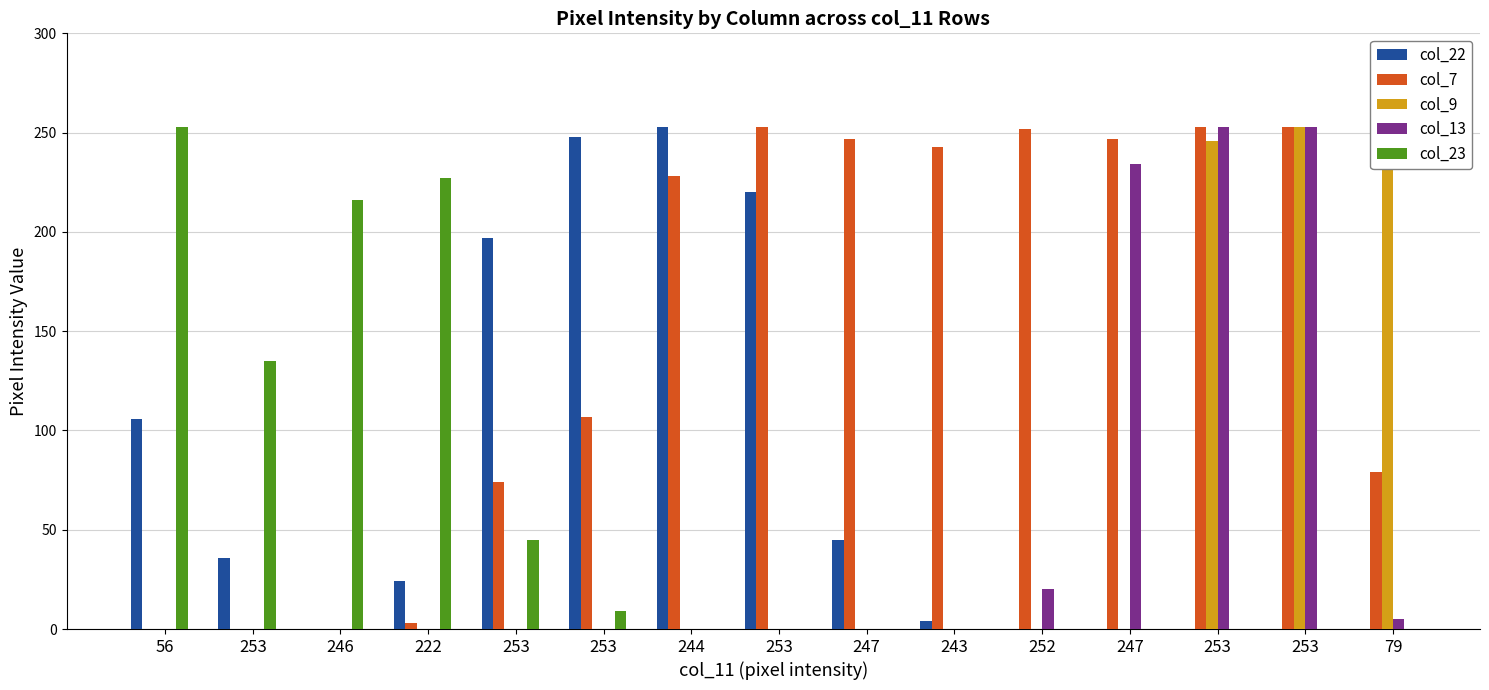

At which category does the chart reach its peak across all series?

244